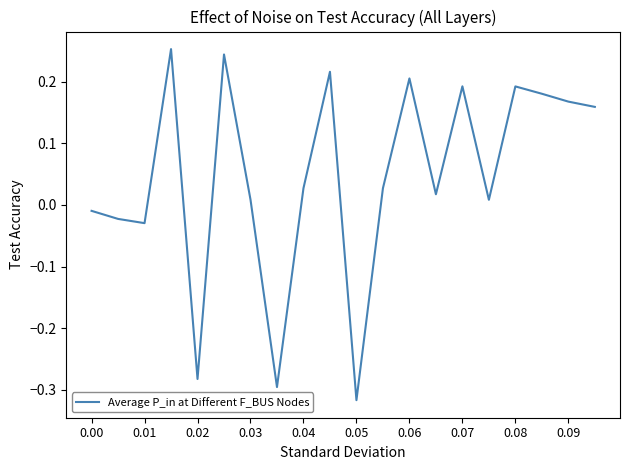

What is the greatest value displayed?

0.3